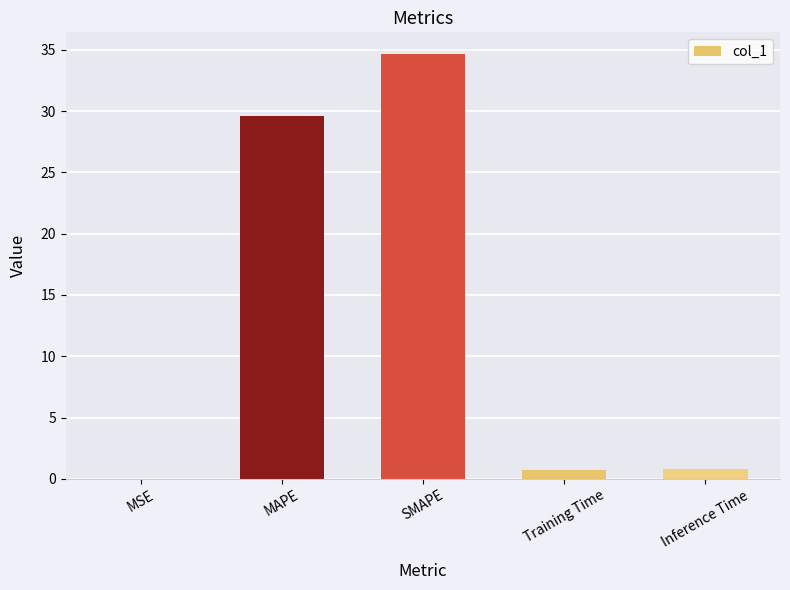

Which has a higher value, MSE or MAPE?

MAPE